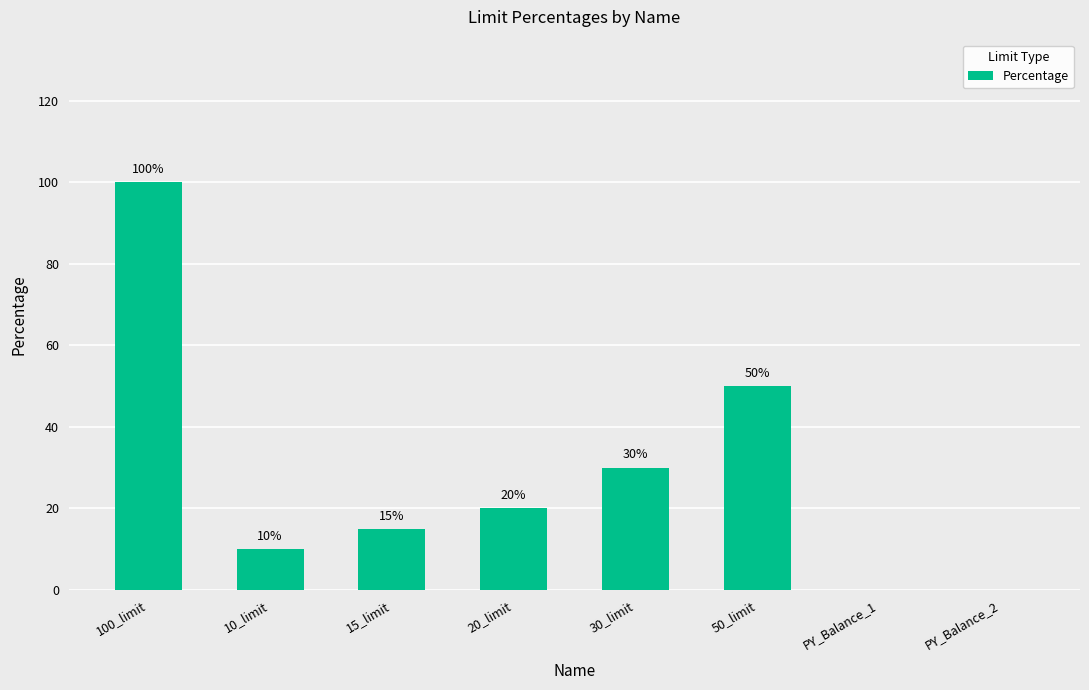

What value does the data have at 100_limit, to the nearest 50?

100